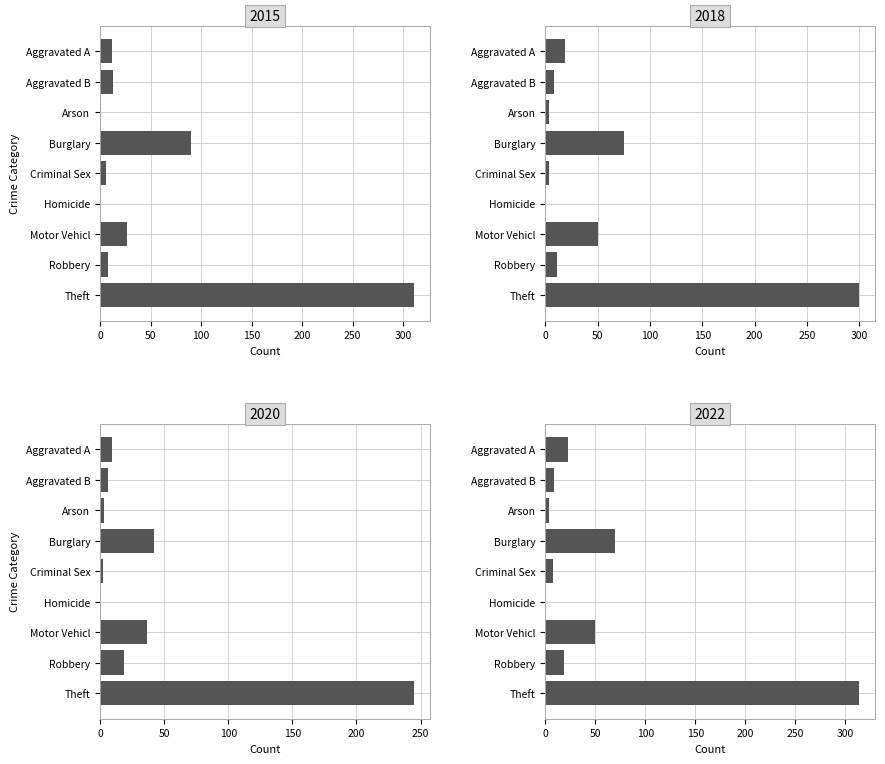

How many data points in 2020 are above 9?

4